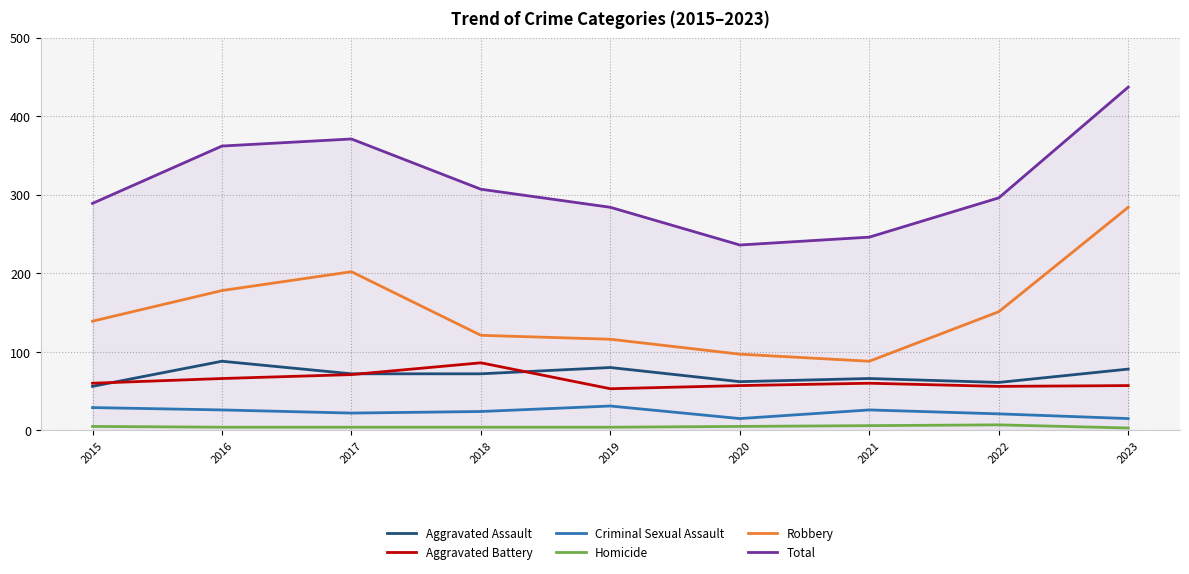

True or false: Aggravated Assault has a value of 62 at 2020.

True